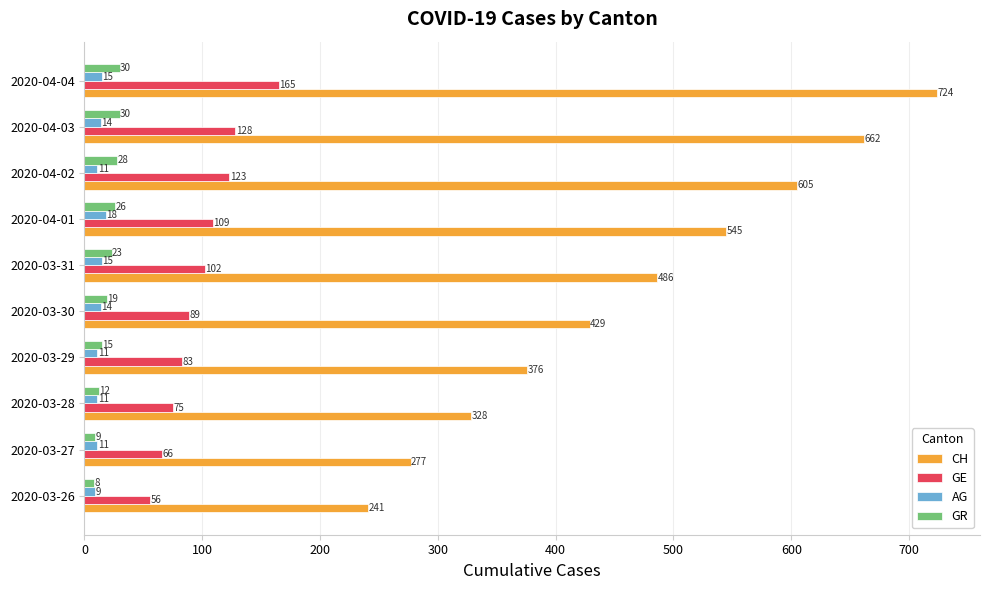

The value of GE at 2020-03-29 is 115. True or false?

False